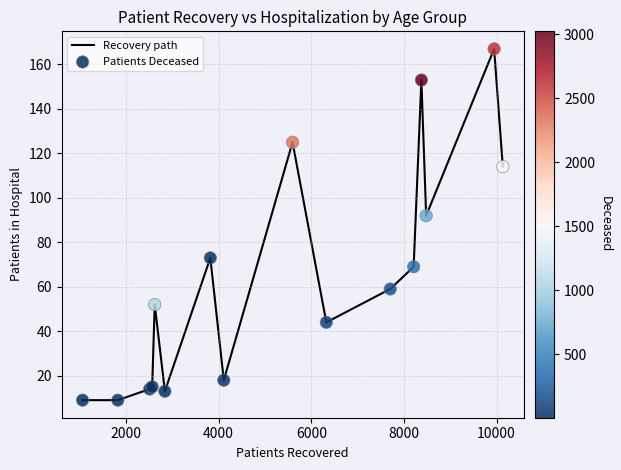

What is the smallest value displayed?

9